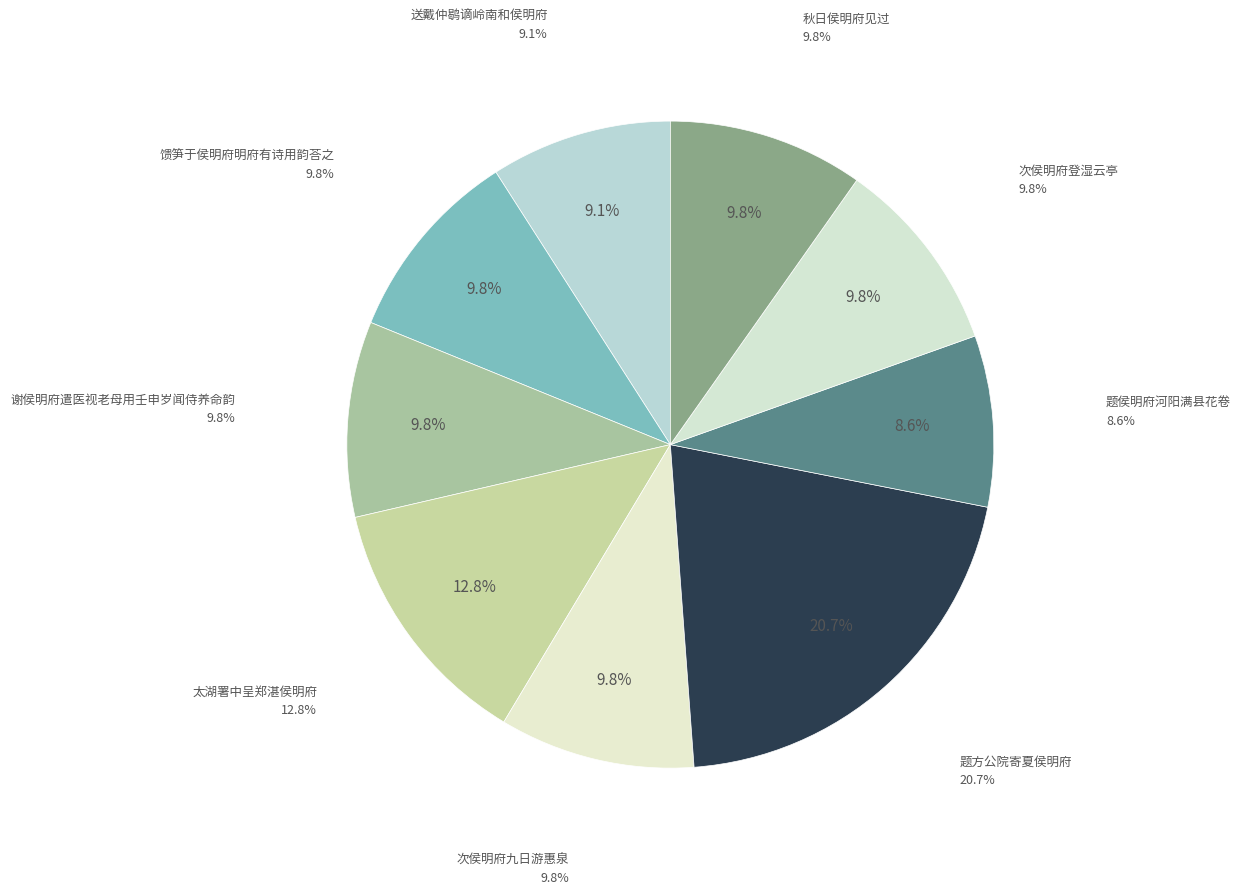

Which slice is the largest?

题方公院寄夏侯明府